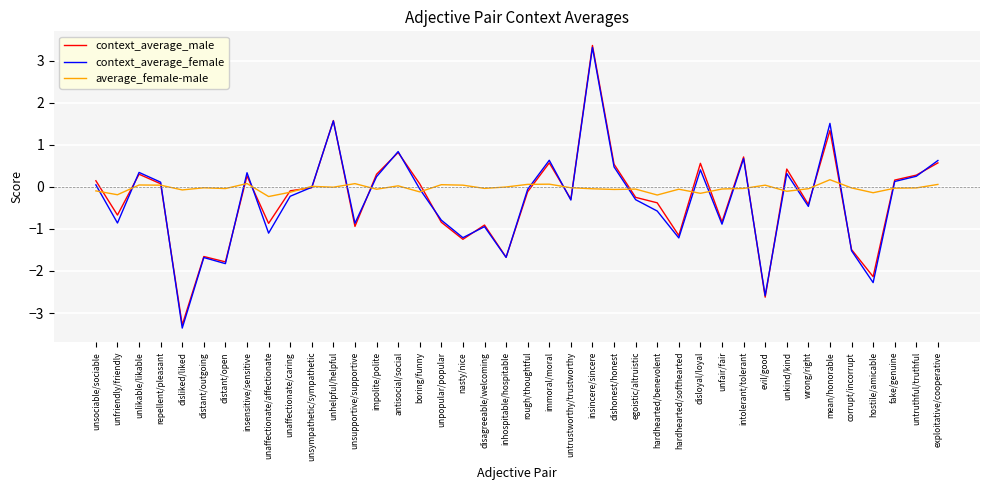

The value of context_average_female at distant/outgoing is -1.7. True or false?

True